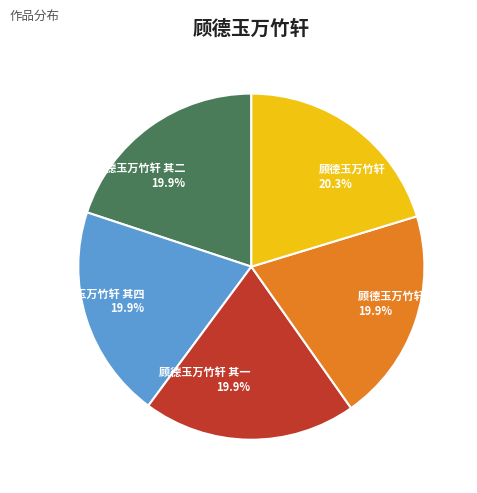

Count the number of slices in the pie.

5